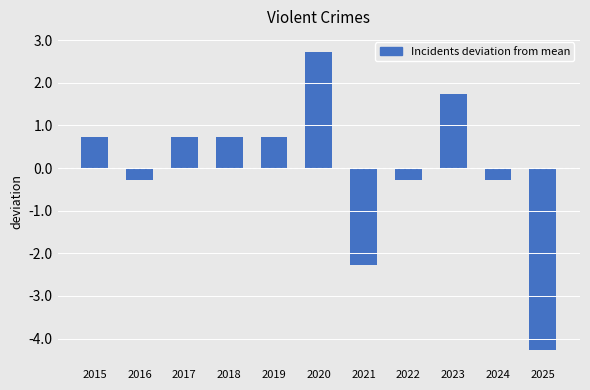

What is the change in value from 2016 to 2018?

+1.0